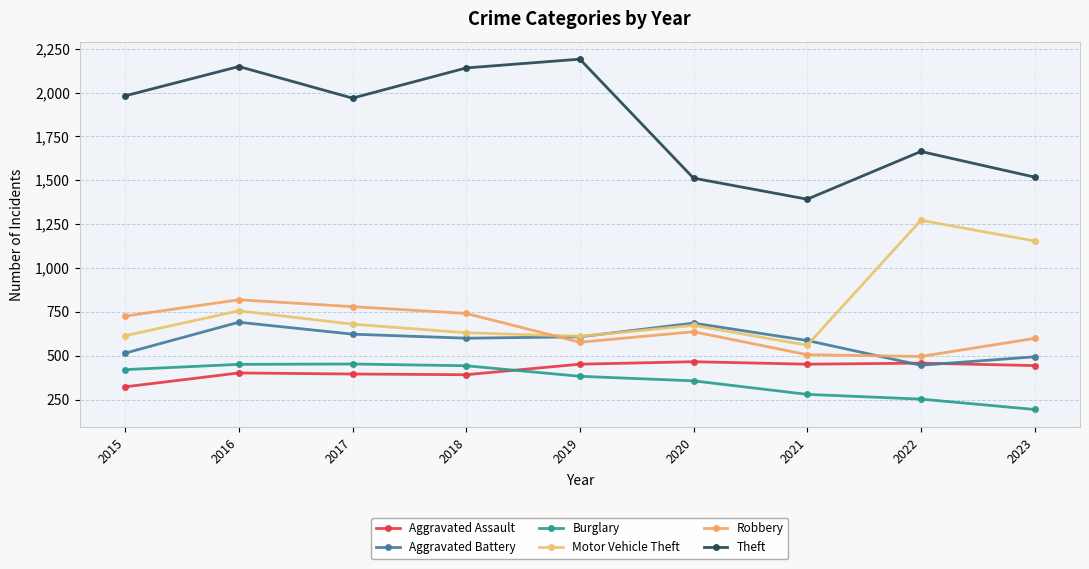

What is the difference between the maximum and second lowest values in the Motor Vehicle Theft series?

661